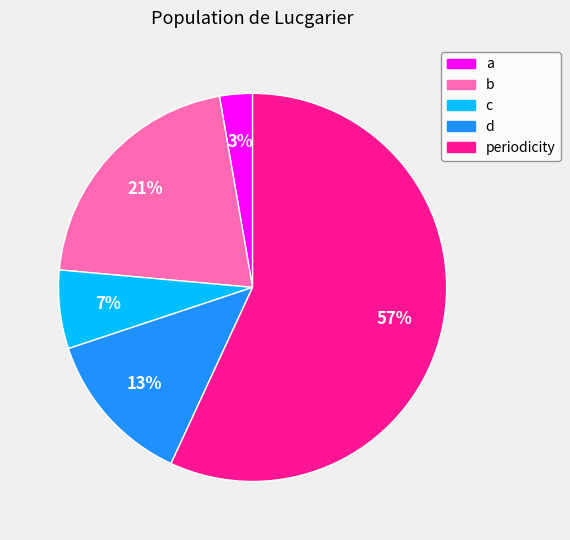

To the nearest percent, what is the average slice percentage?

20%